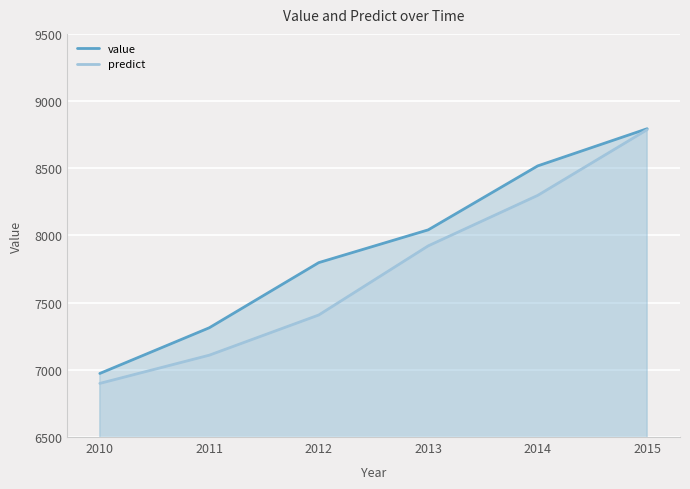

Which series has the largest total across all categories?

value